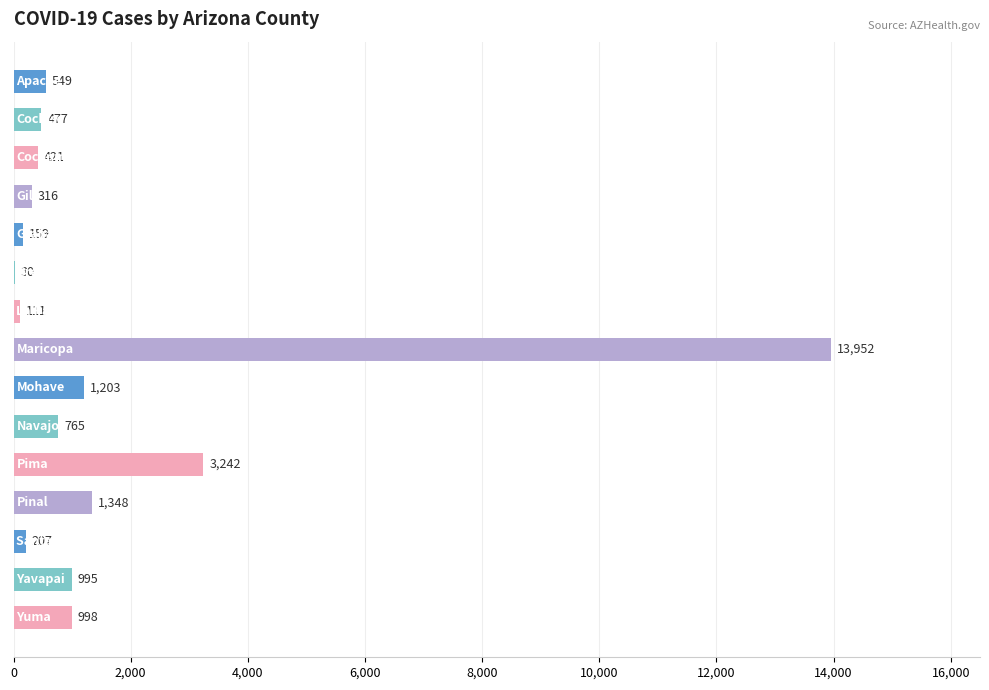

What is the greatest value displayed?

13952